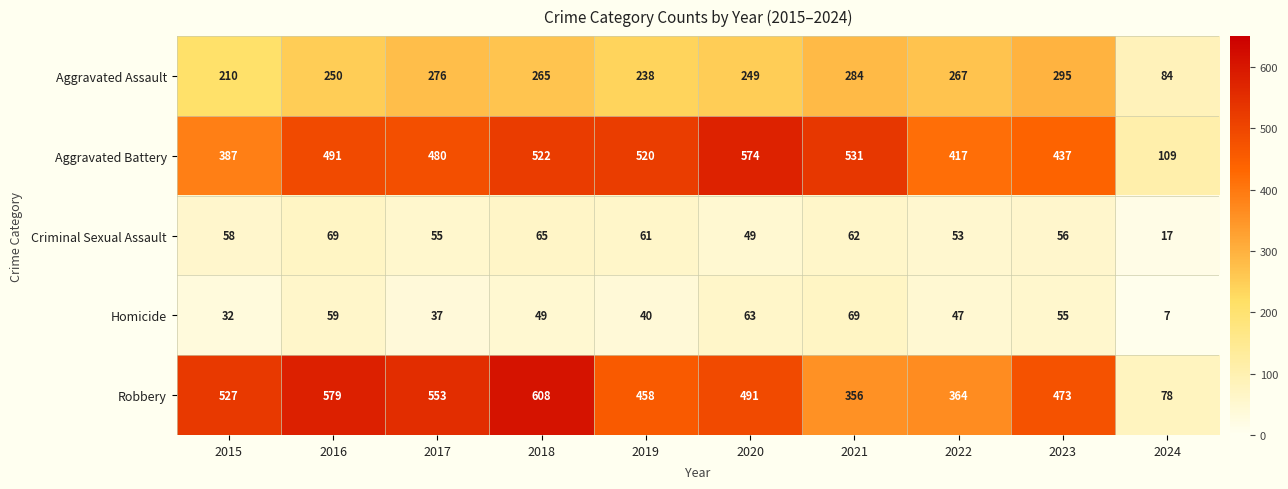

Where is Aggravated Battery nearest to the value 341?

2015